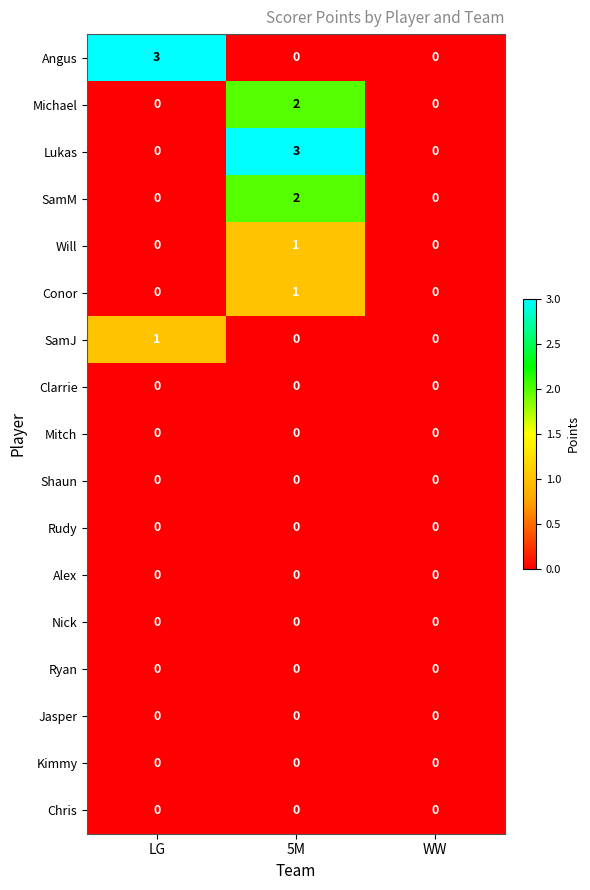

Between 5M and WW, which series saw the biggest shift?

Lukas